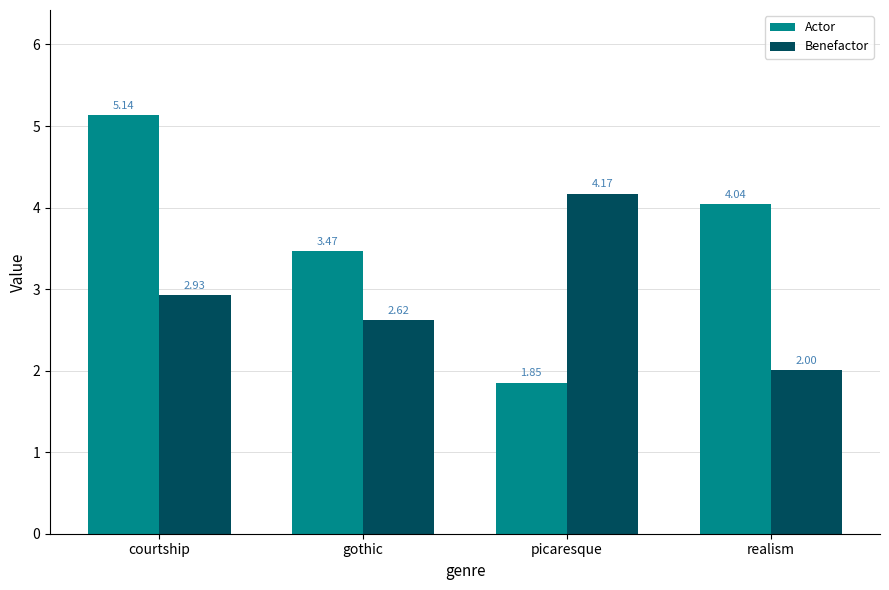

At which label does Benefactor reach its peak?

picaresque